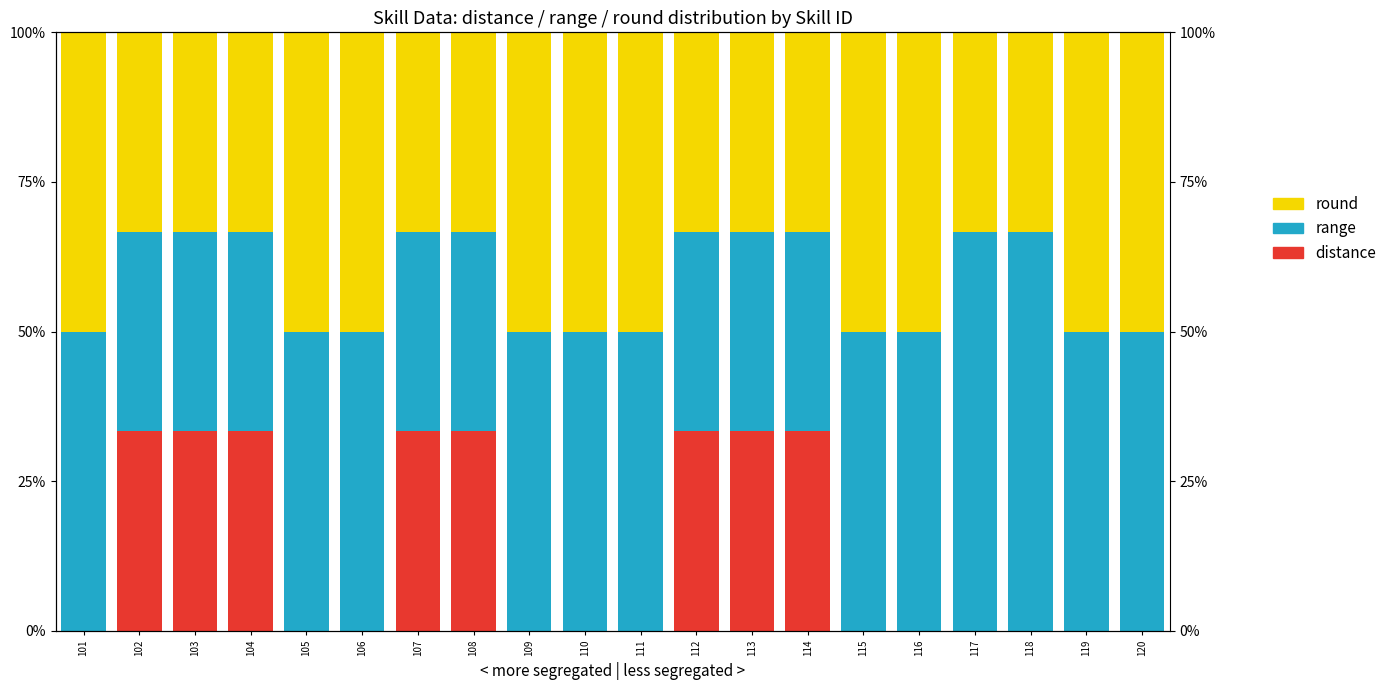

Is the value of range at 103 greater than the value of round at 108?

No